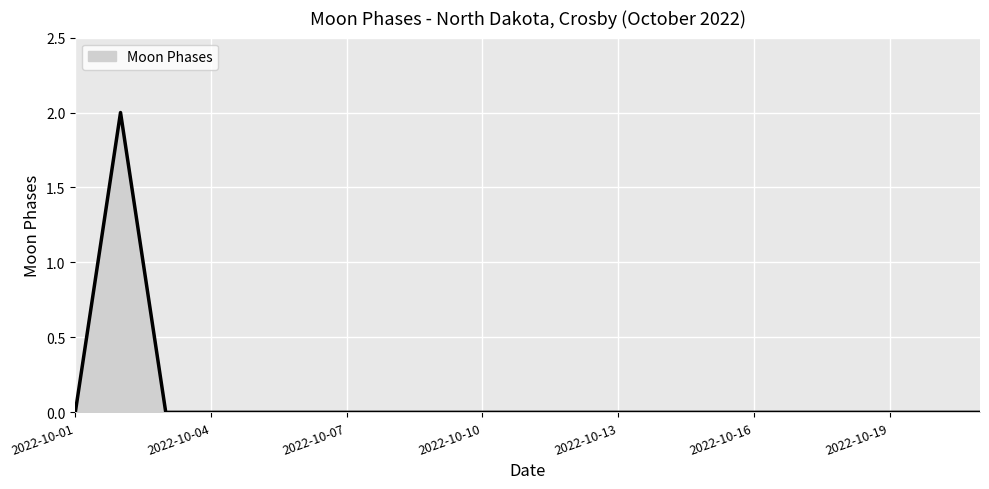

How many categories are shown in the chart?

21